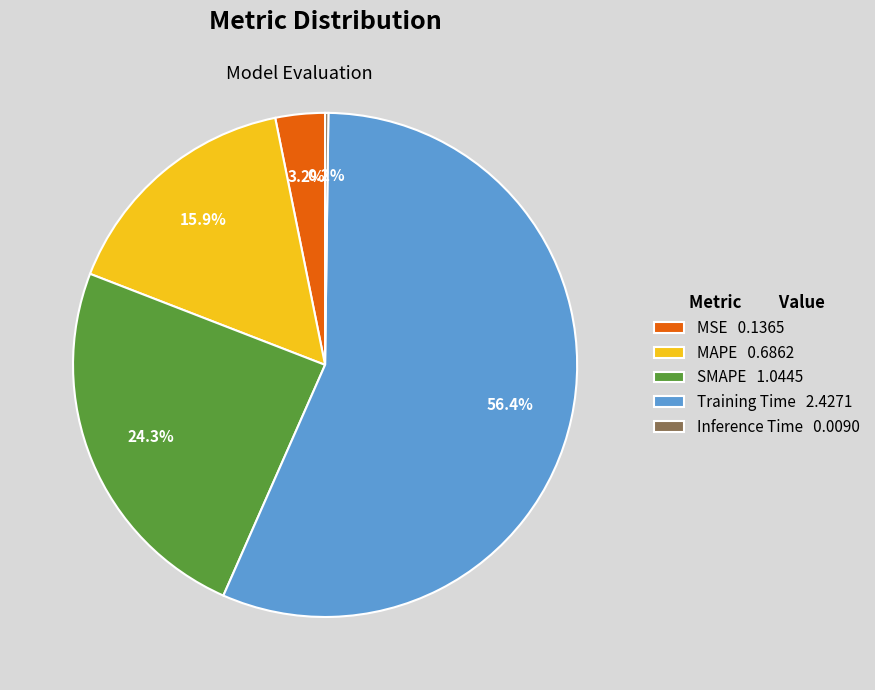

The Training Time slice represents 46% of the pie. True or false?

False